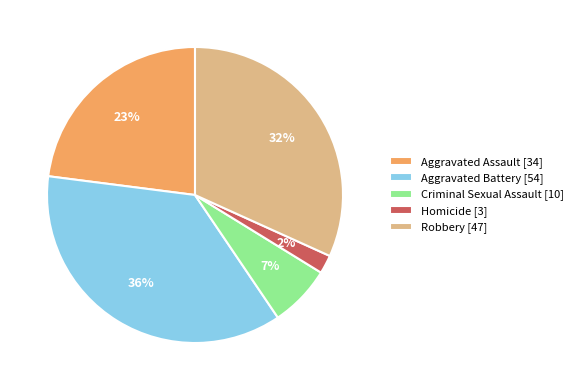

What is the ratio of the value at Homicide to the value at Aggravated Battery?

0.1